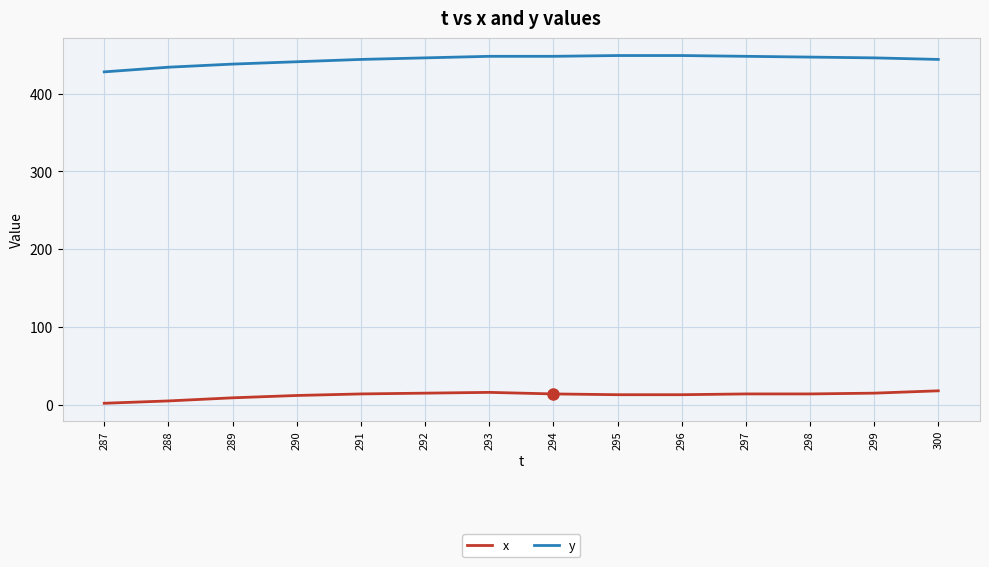

True or false: x and y intersect in this chart.

False